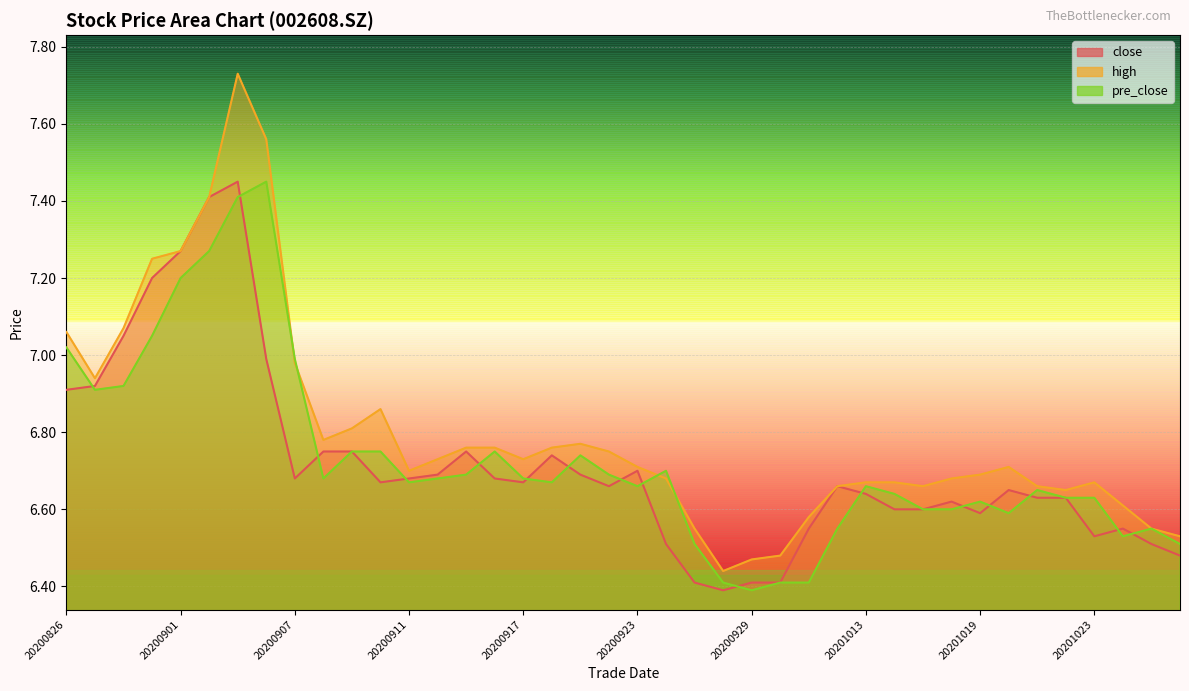

Rank the series by their average value, from highest to lowest.

high, pre_close, close